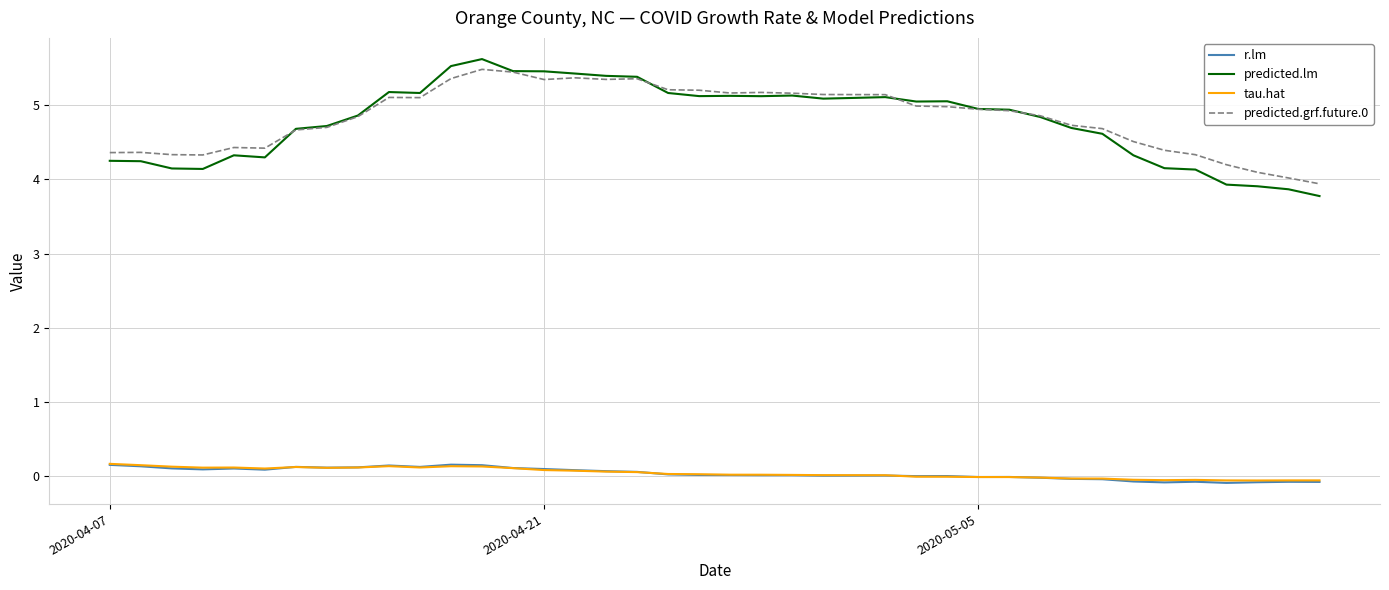

After their last crossing, which series has the higher values: predicted.grf.future.0 or predicted.lm?

predicted.grf.future.0